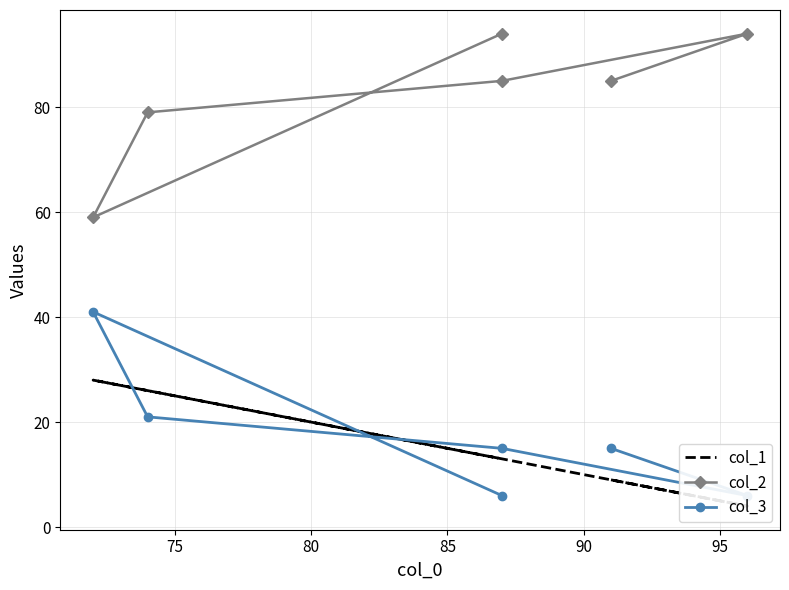

What is the difference between the maximum and second lowest values in the col_1 series?

19